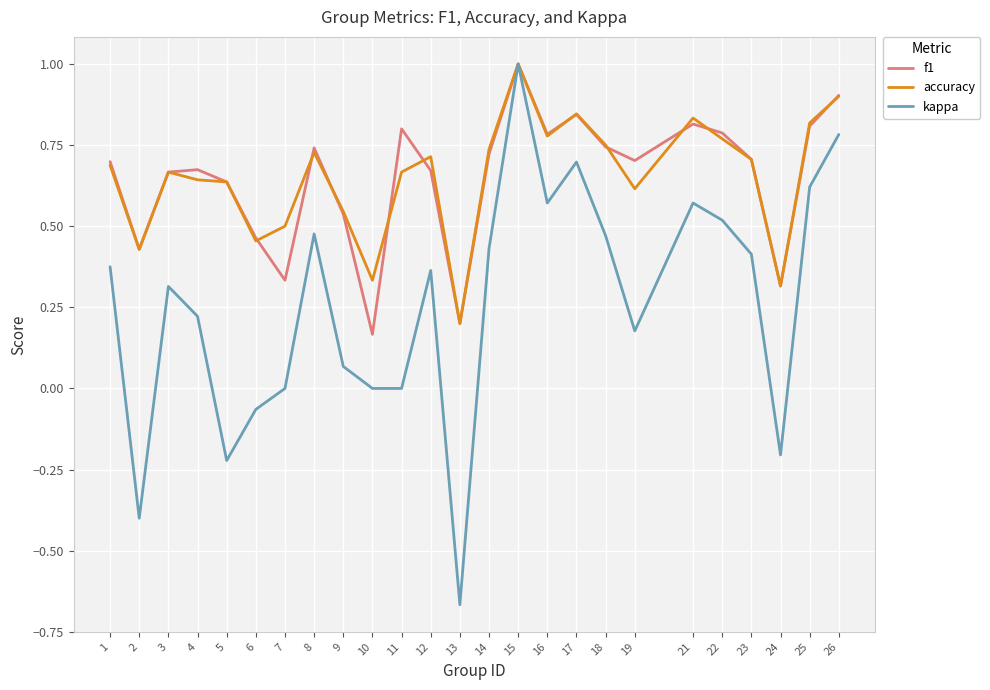

What is the total value across all series at 25?

2.2